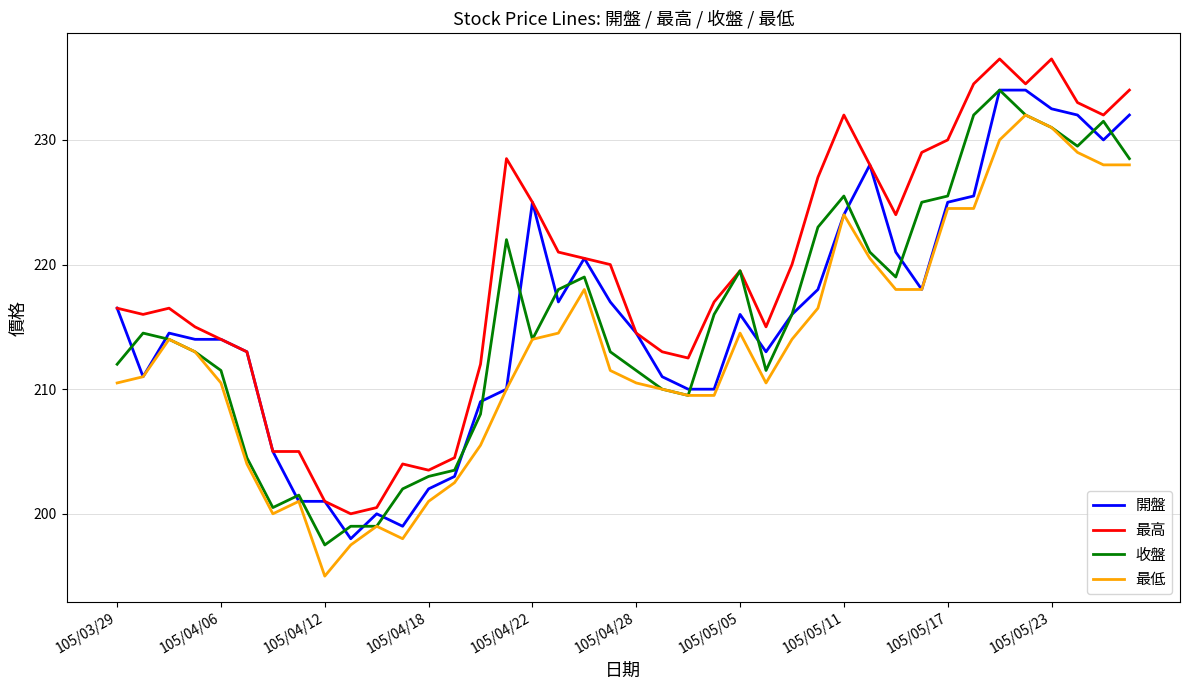

Which series has the largest total across all categories?

最高